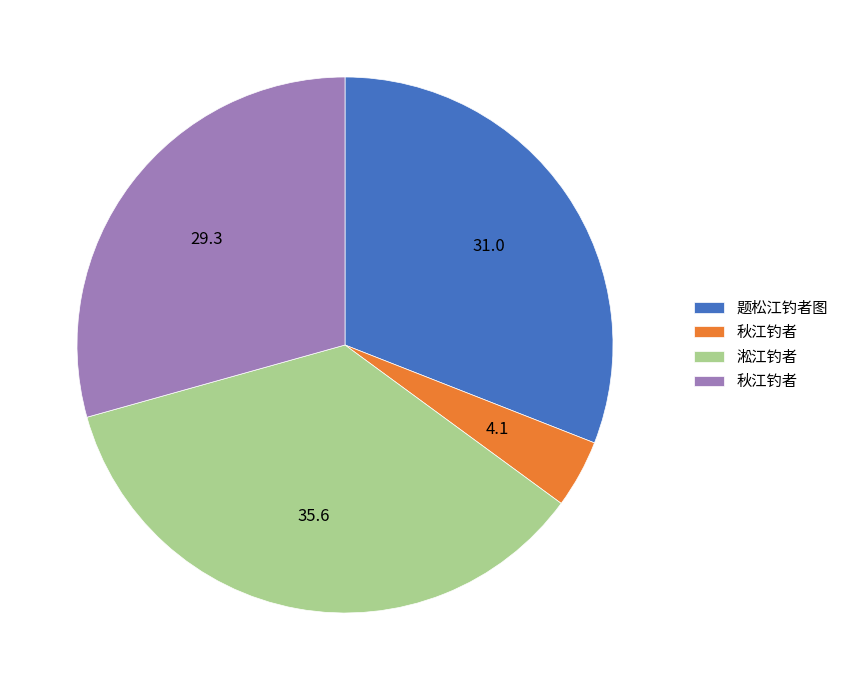

Is there a majority slice in this chart?

No